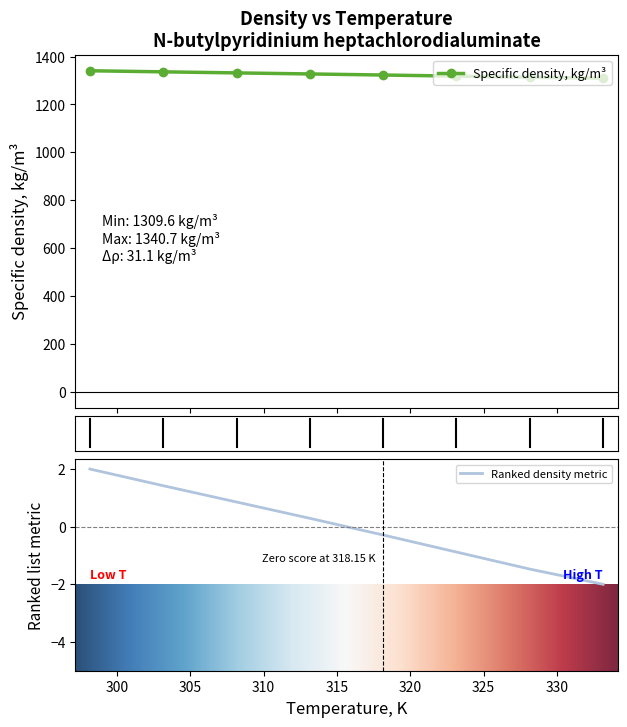

What is the value of the Specific density, kg/m³ point at the 2nd from the left?

1336.2